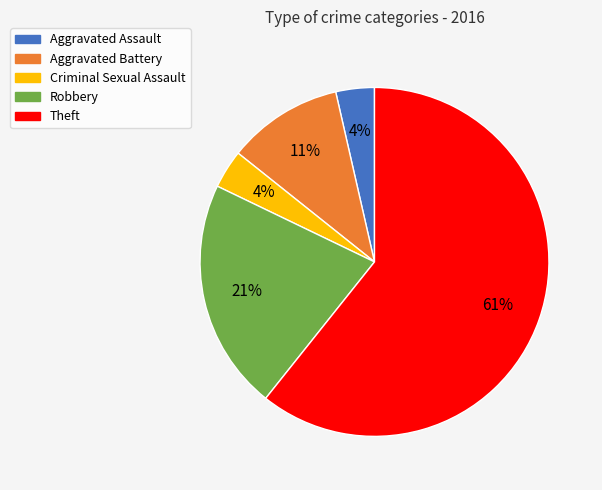

Count the number of slices in the pie.

5